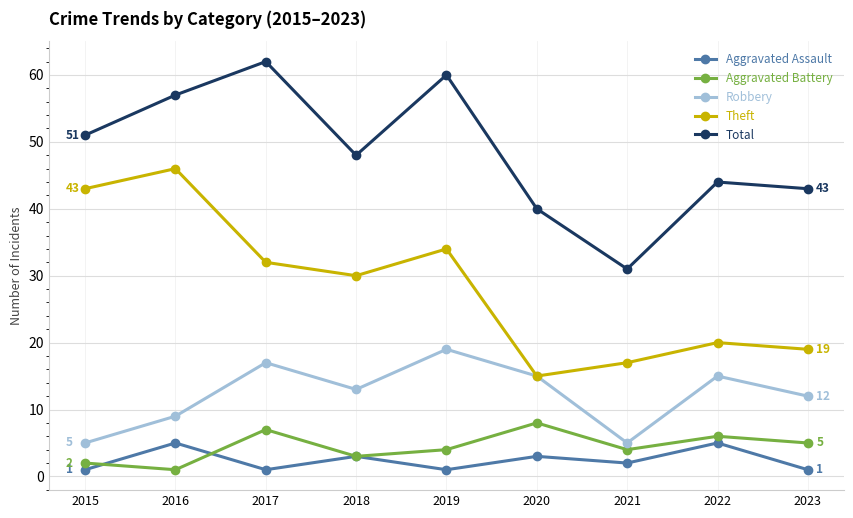

What is the value of the Aggravated Assault point at the 5th from the left?

1